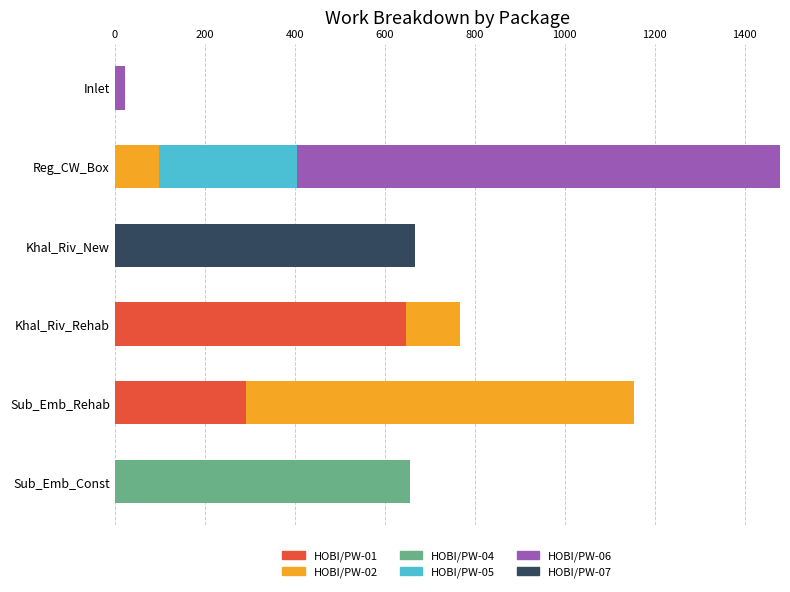

Count the number of categories in the chart.

6